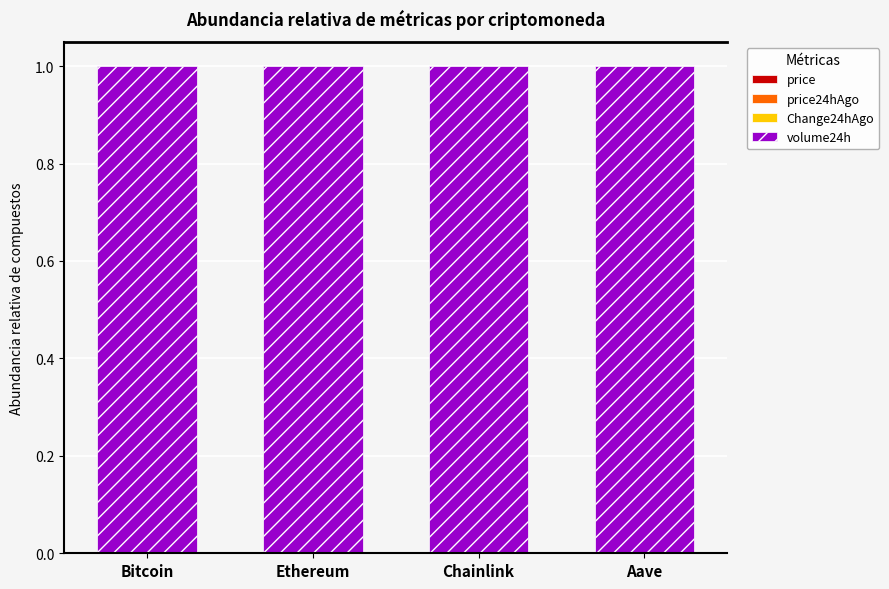

Which has a higher value, Bitcoin or Chainlink?

Bitcoin